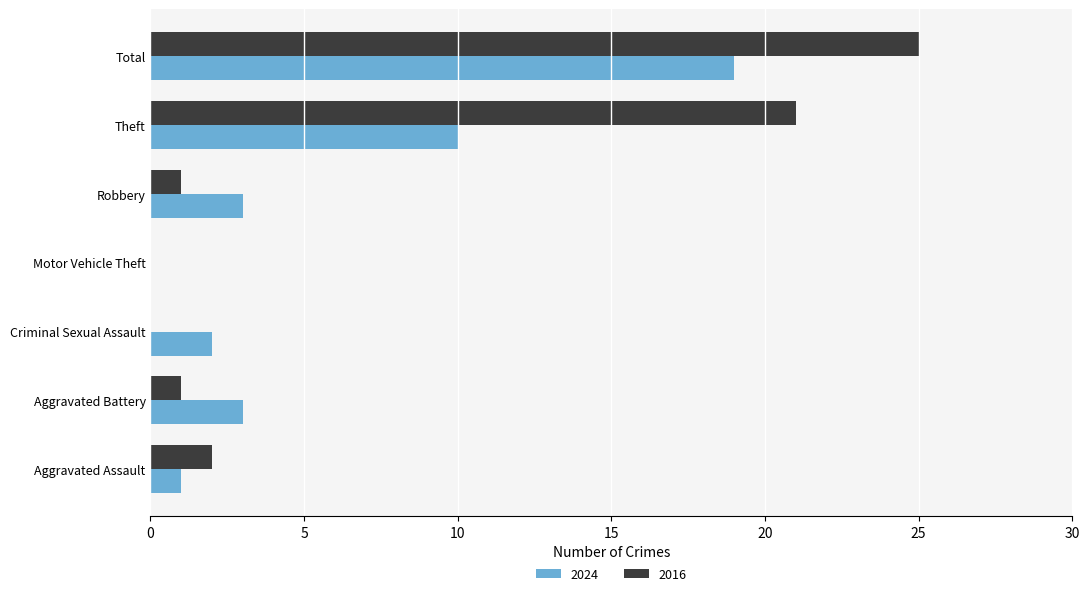

Count the number of categories in the chart.

7